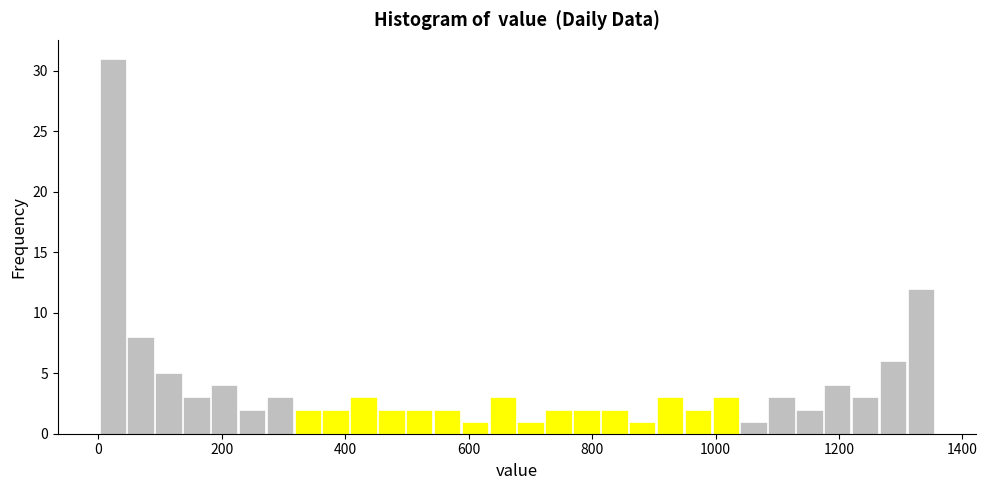

Around what value on the x-axis is the tallest bar? Give the approximate position of its centre, as read against the axis.

20